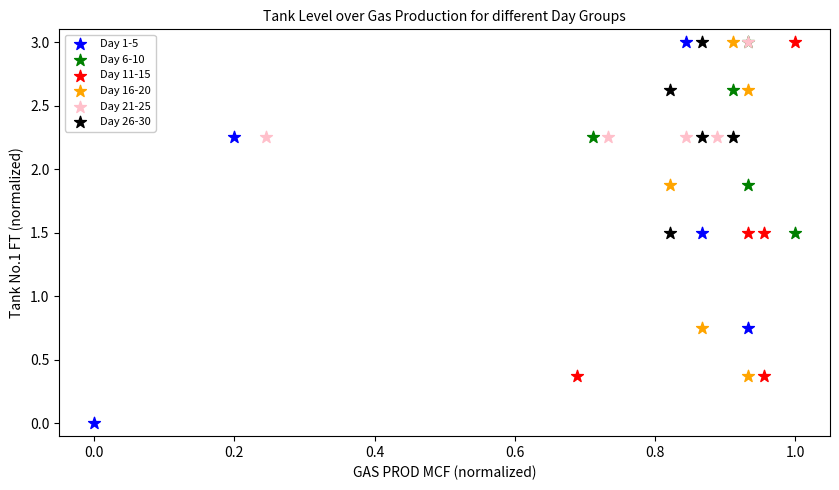

Which series contains the lowest Y value?

Day 1-5